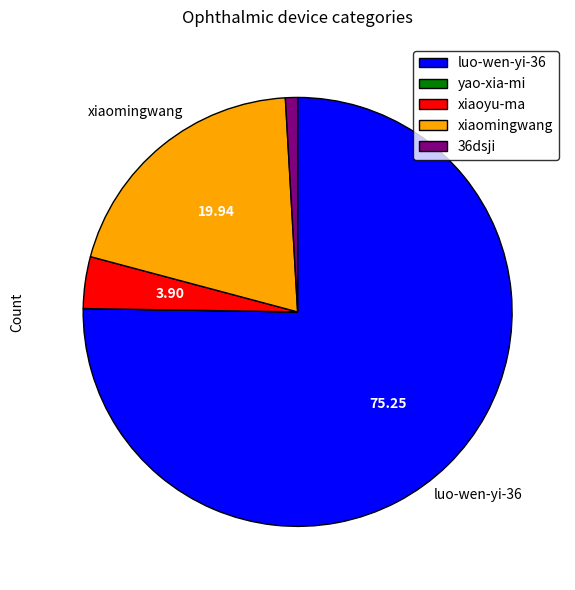

Is there a majority slice in this chart?

Yes